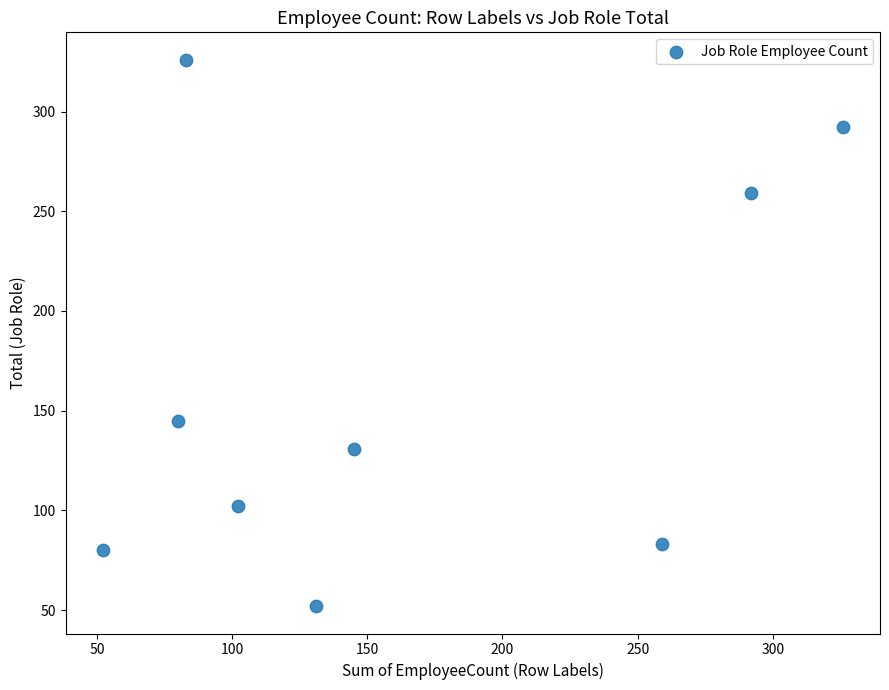

What Y value in the scatter plot is closest to 189?

145